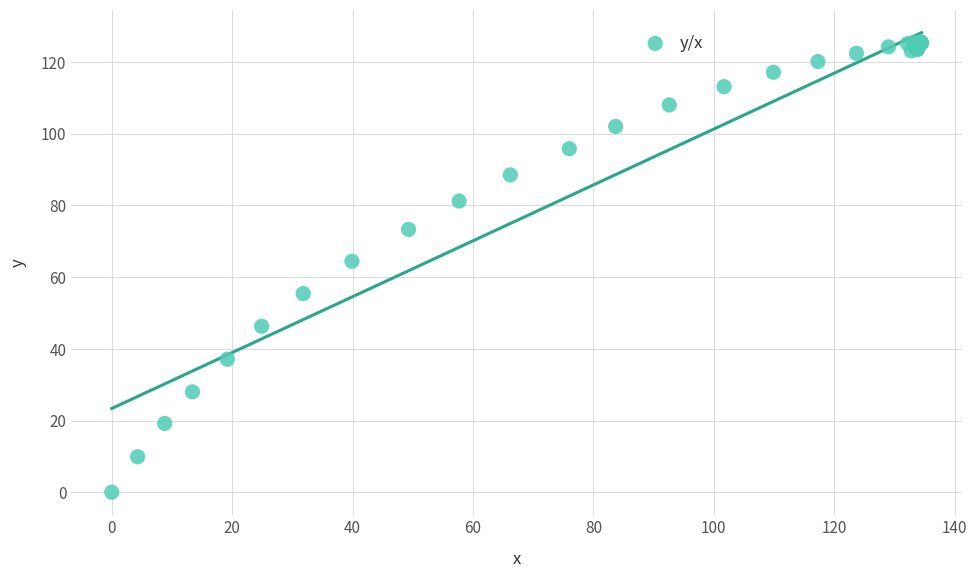

What Y value in the scatter plot is closest to 62?

64.4